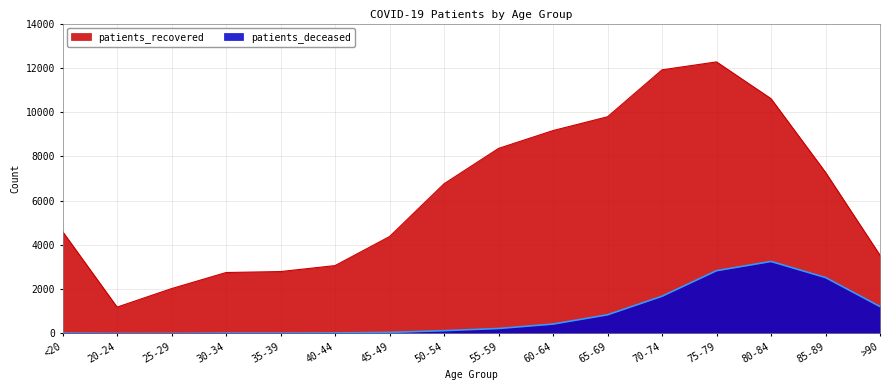

At which category is the sum across all series the highest?

75-79